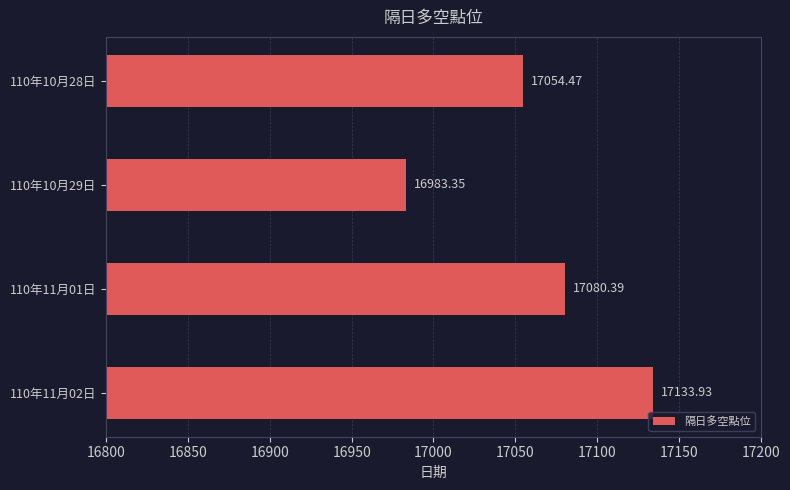

How many data points are less than 17080?

2